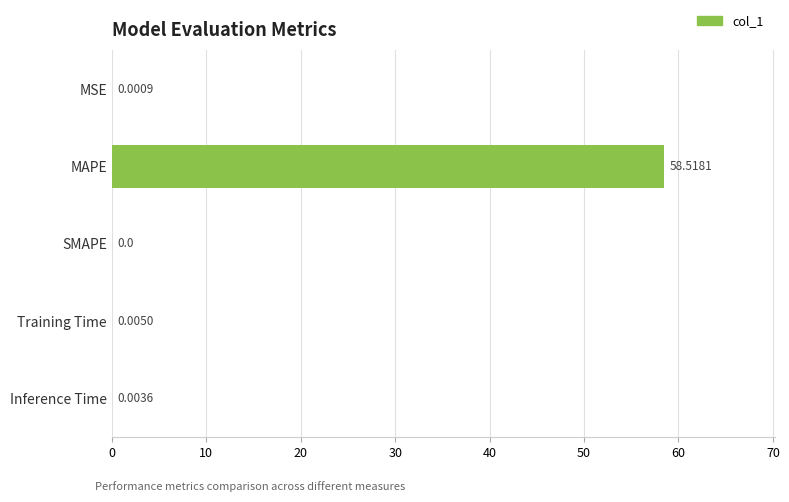

What is the change in value from MAPE to Inference Time?

-58.5